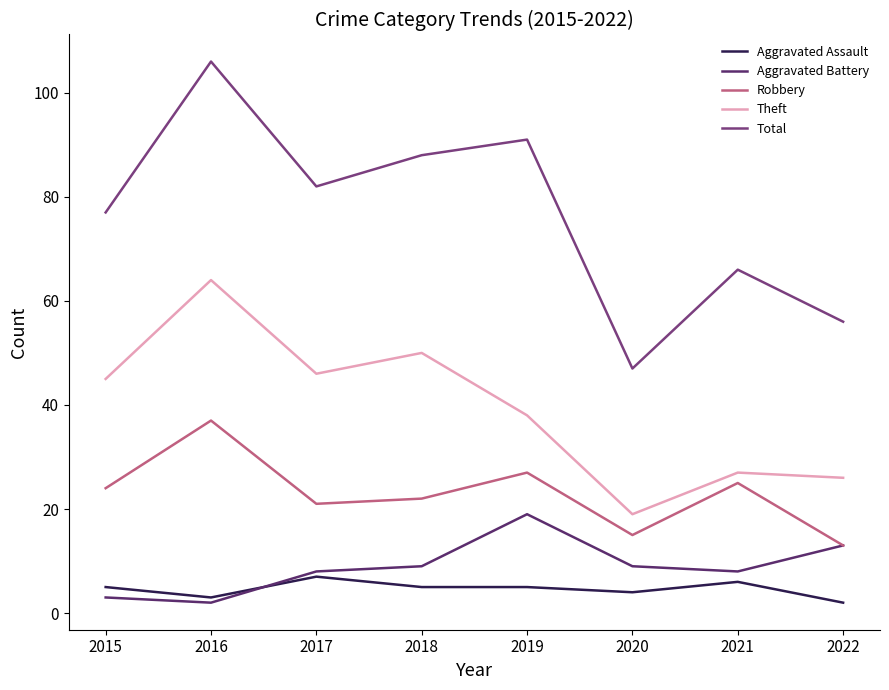

At which category is the sum across all series the highest?

2016